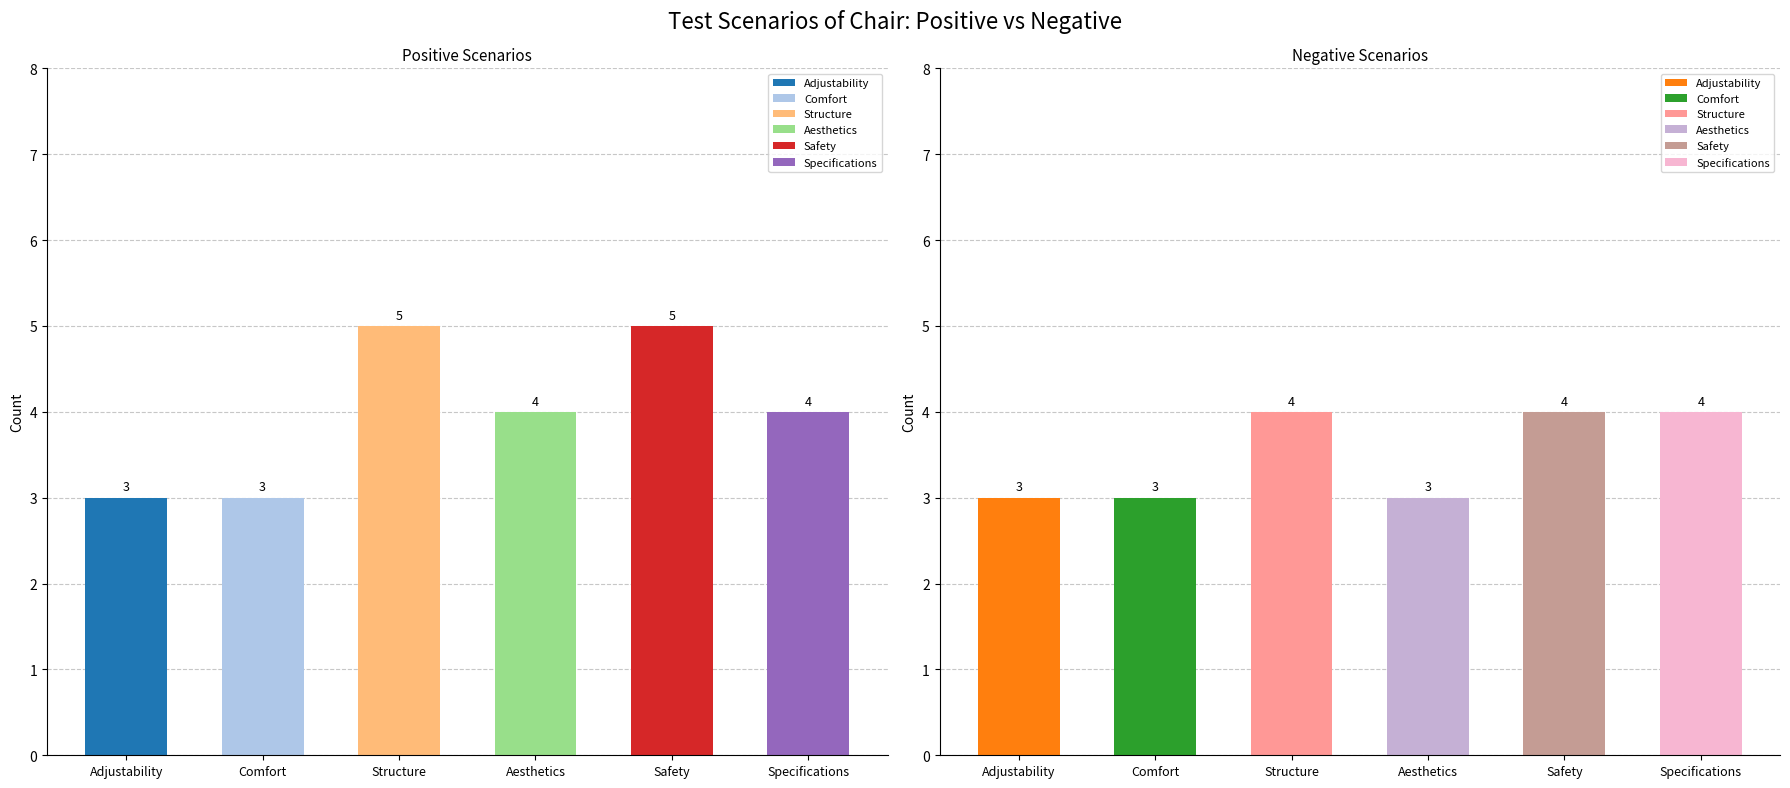

Which series has the largest range (max minus min)?

Positive Scenarios